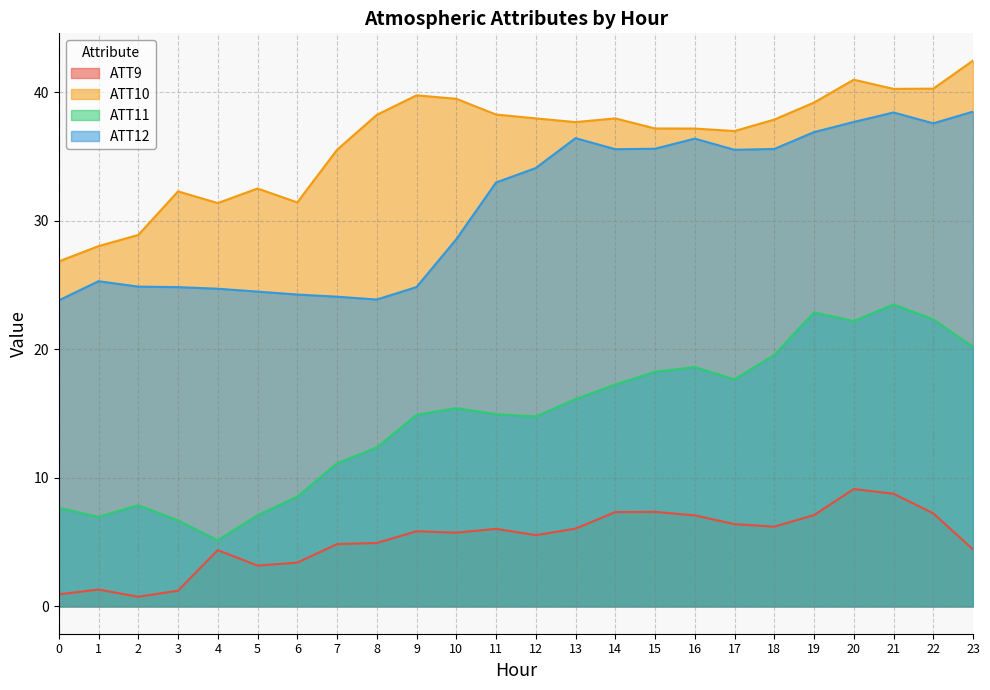

Reading right to left, transcribe all the data shown in this chart.

ATT9: 23=4.4	22=7.2	21=8.8	20=9.1	19=7.1	18=6.2	17=6.4	16=7.1	15=7.4	14=7.3	13=6.1	12=5.5	11=6.0	10=5.7	9=5.8	8=4.9	7=4.8	6=3.4	5=3.2	4=4.4	3=1.2	2=0.7	1=1.3	0=0.9
ATT10: 23=42.5	22=40.3	21=40.3	20=41.0	19=39.2	18=37.9	17=37.0	16=37.2	15=37.2	14=38.0	13=37.7	12=38.0	11=38.3	10=39.5	9=39.8	8=38.2	7=35.5	6=31.4	5=32.5	4=31.4	3=32.3	2=28.9	1=28.0	0=26.8
ATT11: 23=20.2	22=22.3	21=23.5	20=22.2	19=22.9	18=19.6	17=17.7	16=18.6	15=18.3	14=17.3	13=16.1	12=14.8	11=15.0	10=15.4	9=14.9	8=12.4	7=11.1	6=8.5	5=7.1	4=5.1	3=6.7	2=7.9	1=7.0	0=7.7
ATT12: 23=38.5	22=37.6	21=38.4	20=37.7	19=36.9	18=35.6	17=35.5	16=36.4	15=35.6	14=35.6	13=36.4	12=34.1	11=33.0	10=28.6	9=24.8	8=23.9	7=24.1	6=24.3	5=24.5	4=24.7	3=24.8	2=24.9	1=25.3	0=23.8